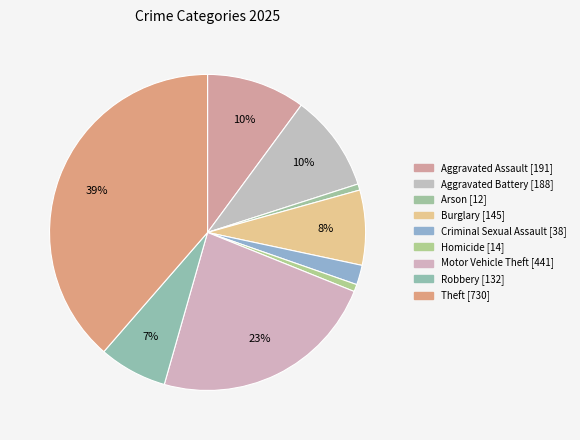

Which slice is the smallest?

Arson